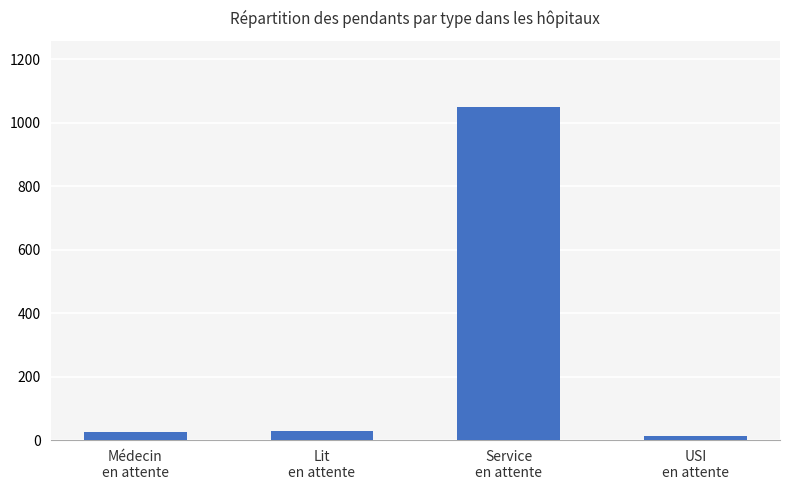

What is the average value?

279